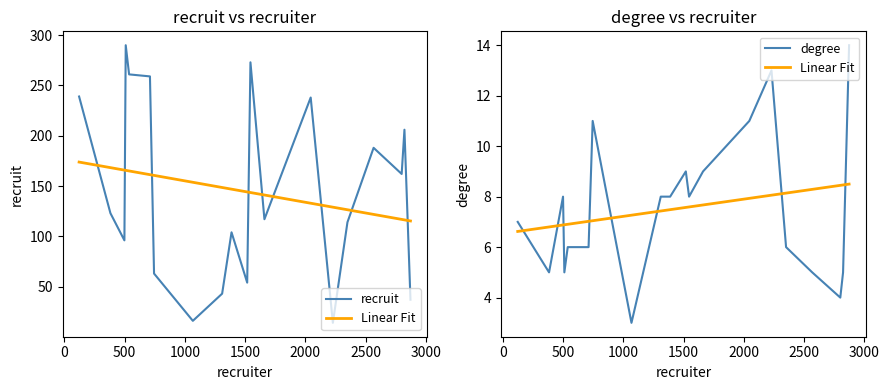

True or false: Linear Fit and degree cross at least once.

True